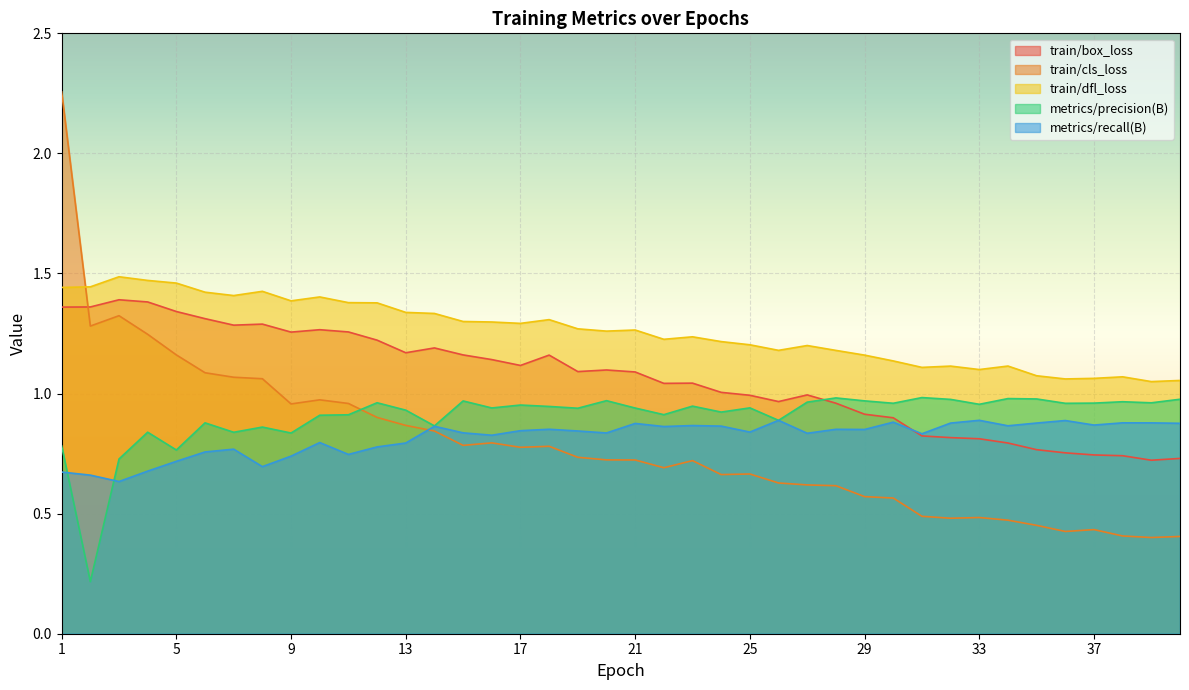

What is the maximum value shown in the chart?

2.3